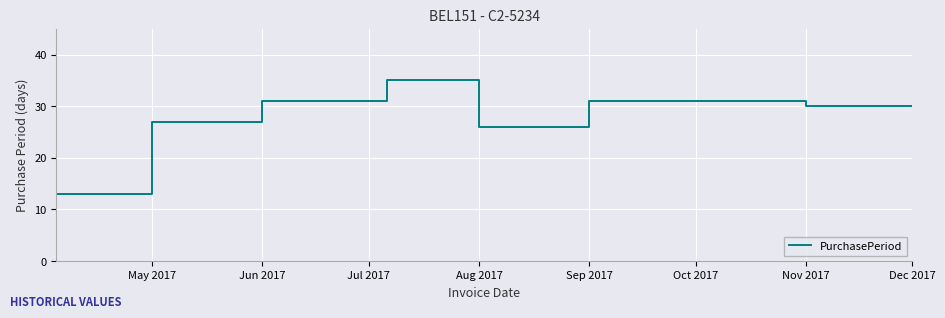

What is the maximum value shown in the chart?

35